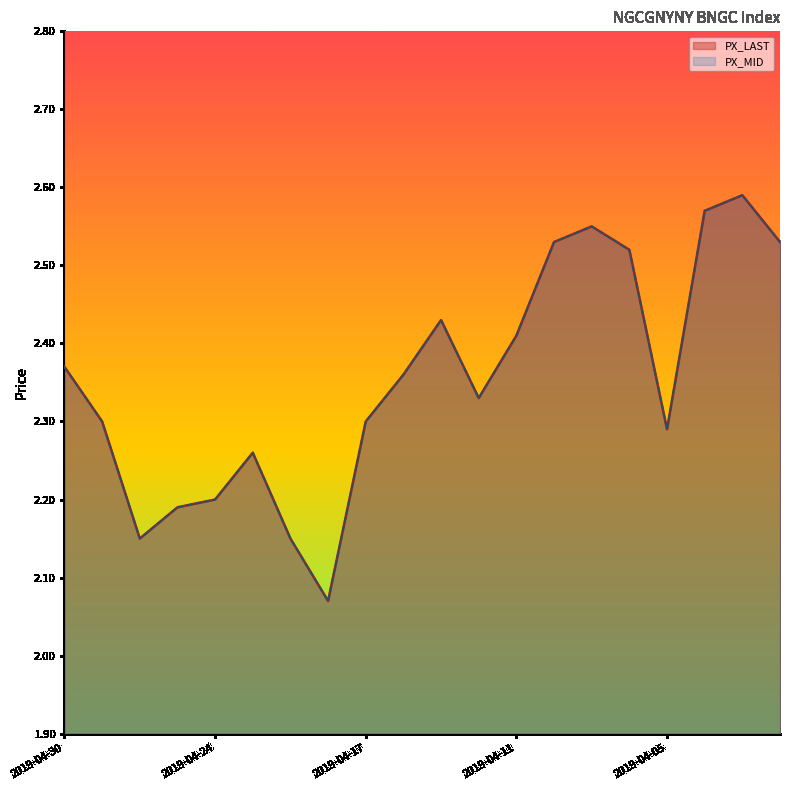

The value of PX_MID at 2019-04-12 is 2.3. True or false?

True